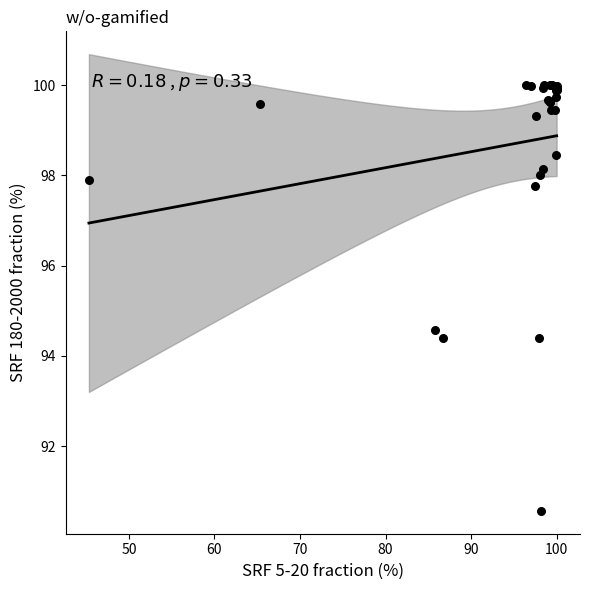

What Y value in the scatter plot is closest to 95?

94.6